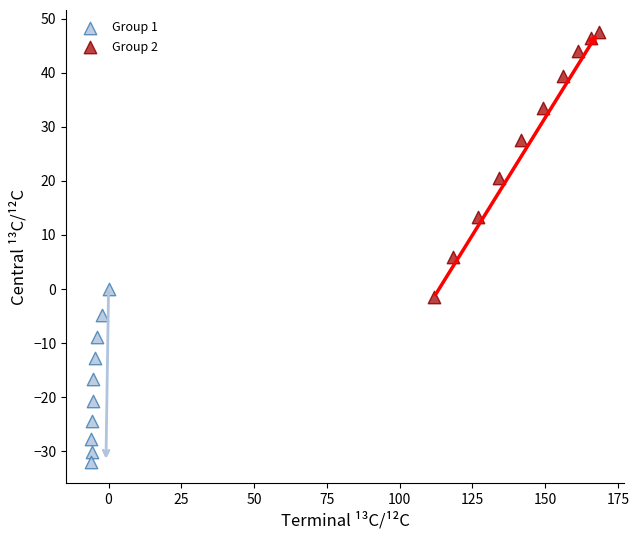

Which series contains the highest Y value?

Group 2